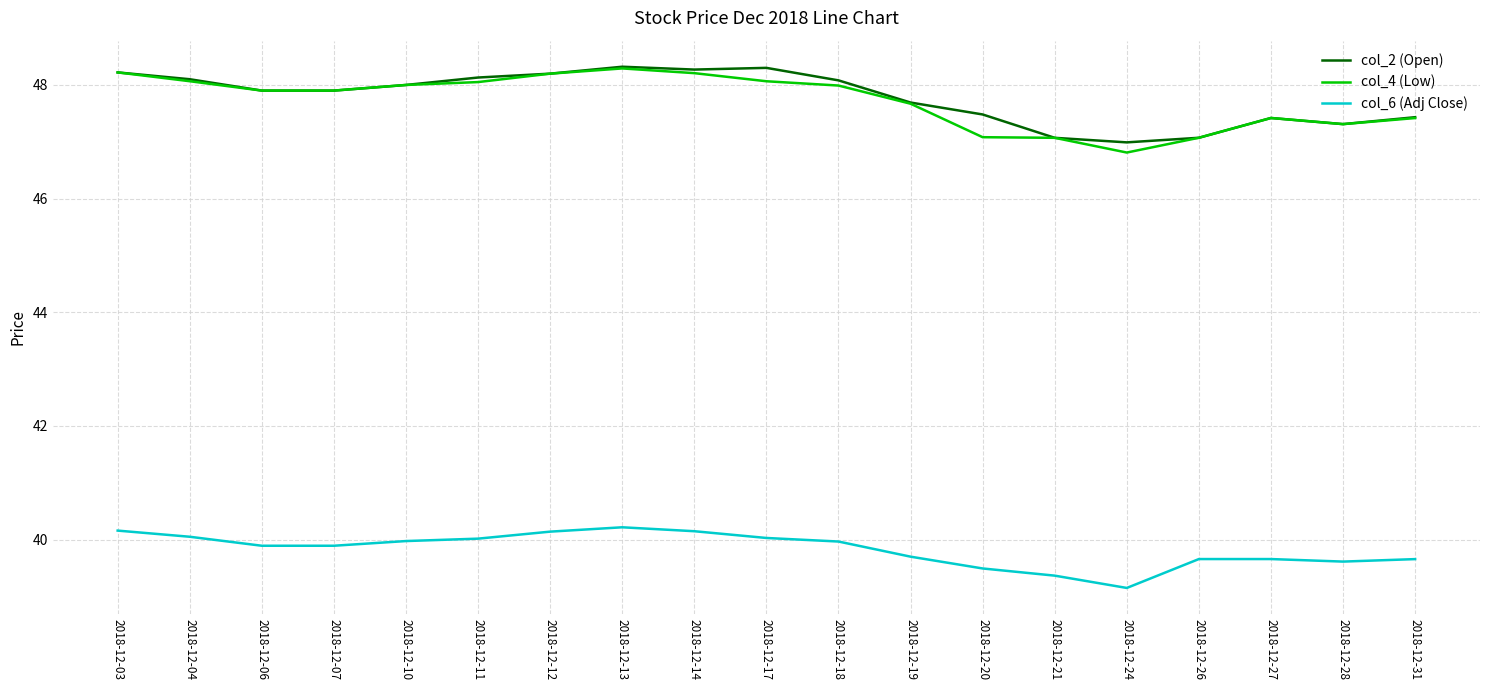

The col_6 (Adj Close) series shows 39.9 at 2018-12-07. True or false?

True